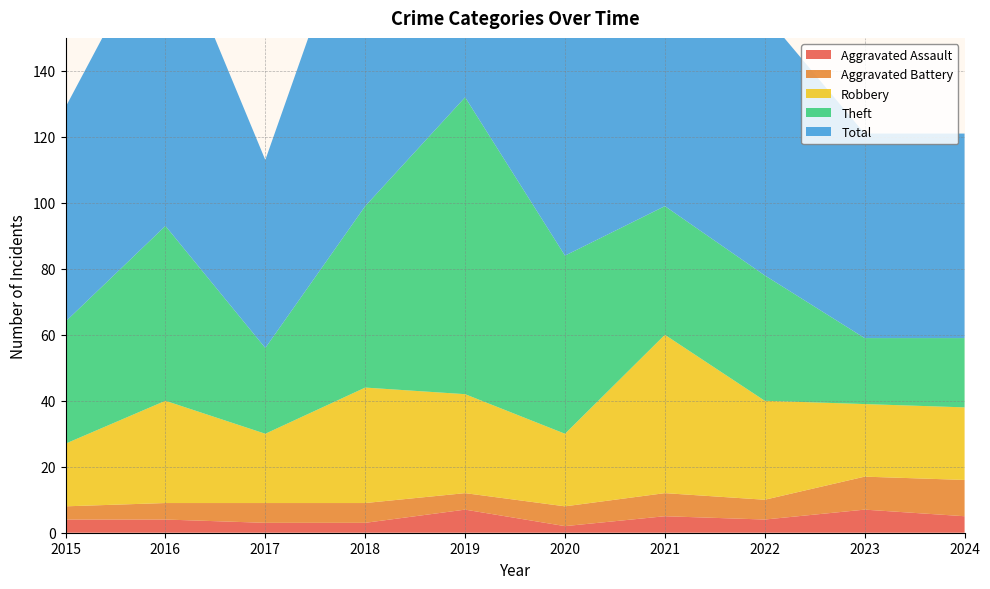

Reading right to left, transcribe all the data shown in this chart.

Aggravated Assault: 5	7	4	5	2	7	3	3	4	4
Aggravated Battery: 11	10	6	7	6	5	6	6	5	4
Robbery: 22	22	30	48	22	30	35	21	31	19
Theft: 21	20	38	39	54	90	55	26	53	37
Total: 62	62	79	99	84	132	100	57	93	65